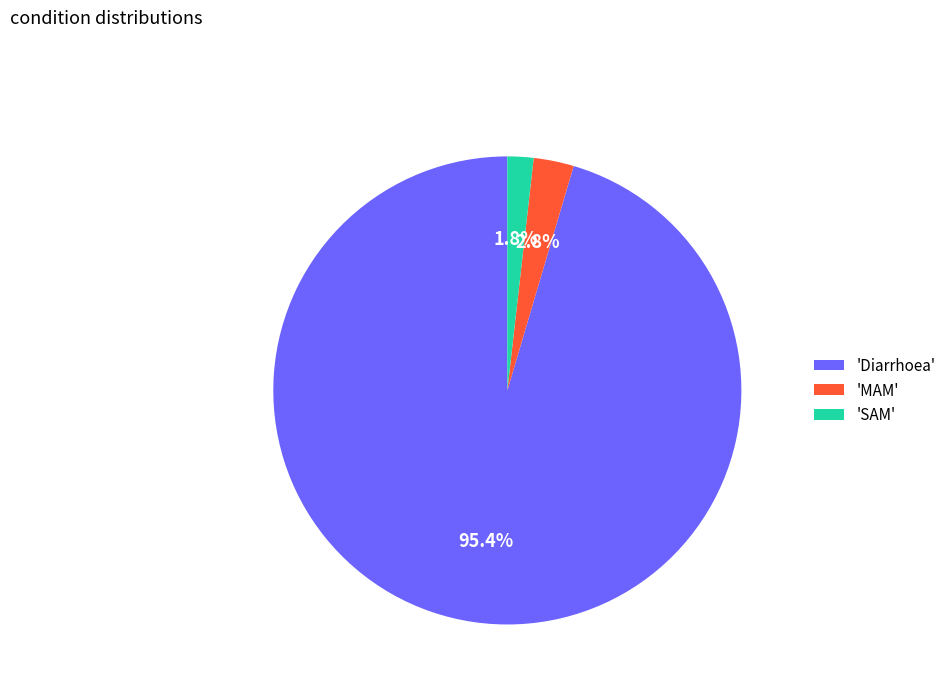

Which category accounts for the majority?

'Diarrhoea'